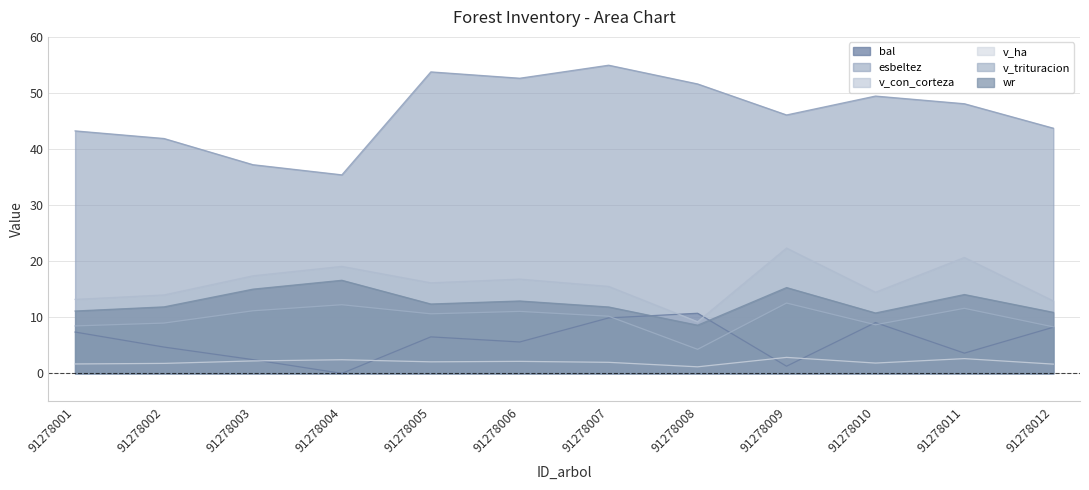

At which category does v_con_corteza reach its first local peak?

91278004